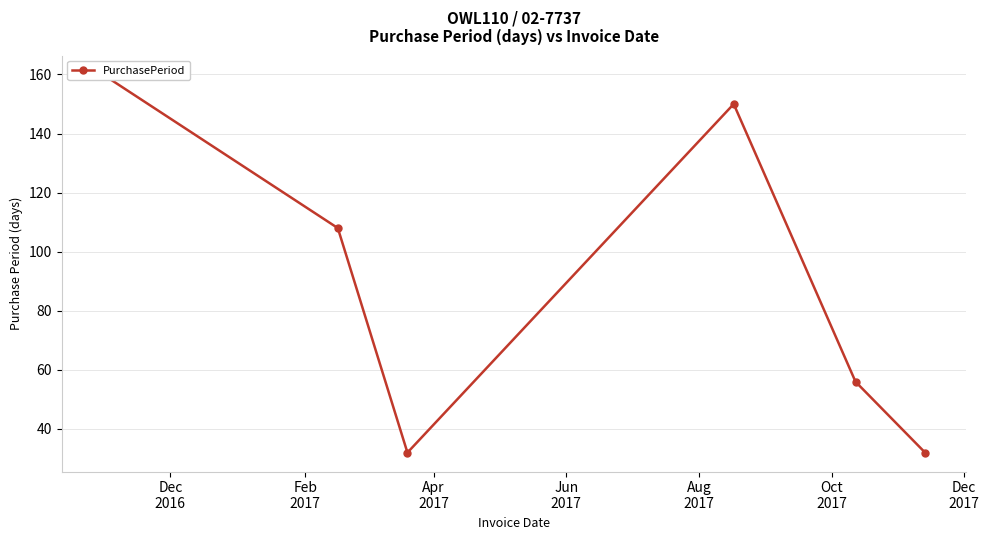

What position from the left is Dec
2016?

1